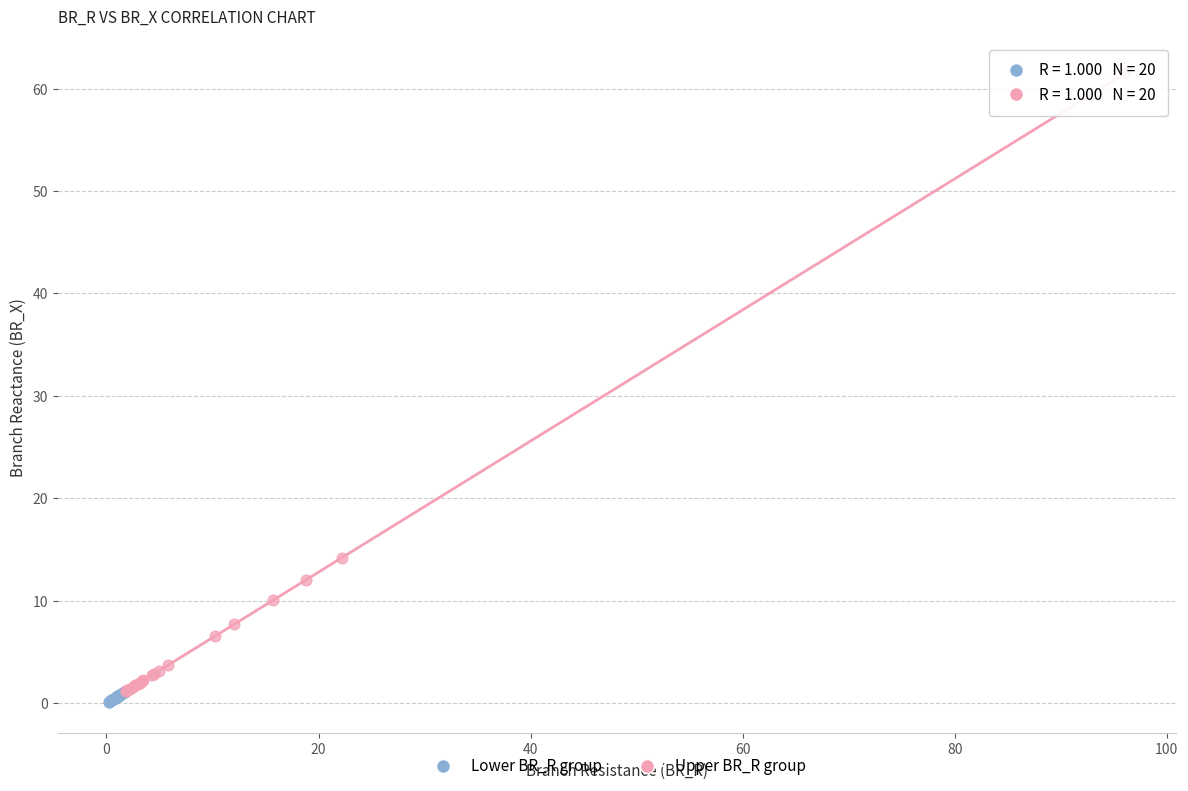

What are all the series names shown in the legend?

Lower BR_R group, Upper BR_R group